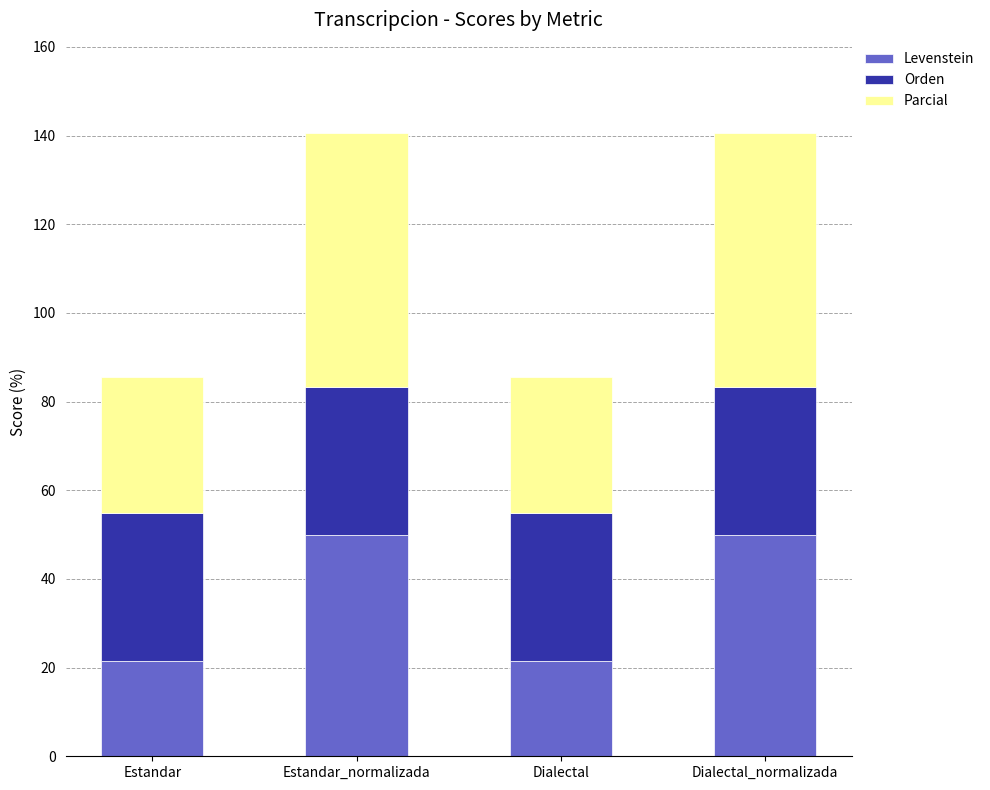

What is the lowest value of the Levenstein series?

21.4